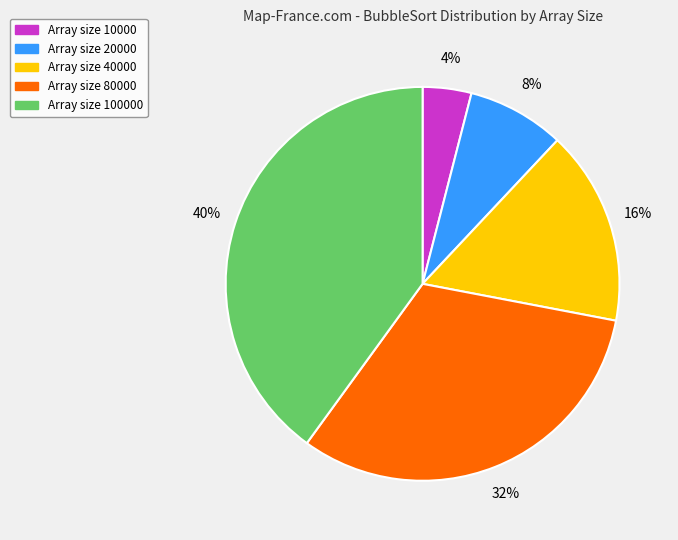

Is there any slice that represents more than half of the pie?

No